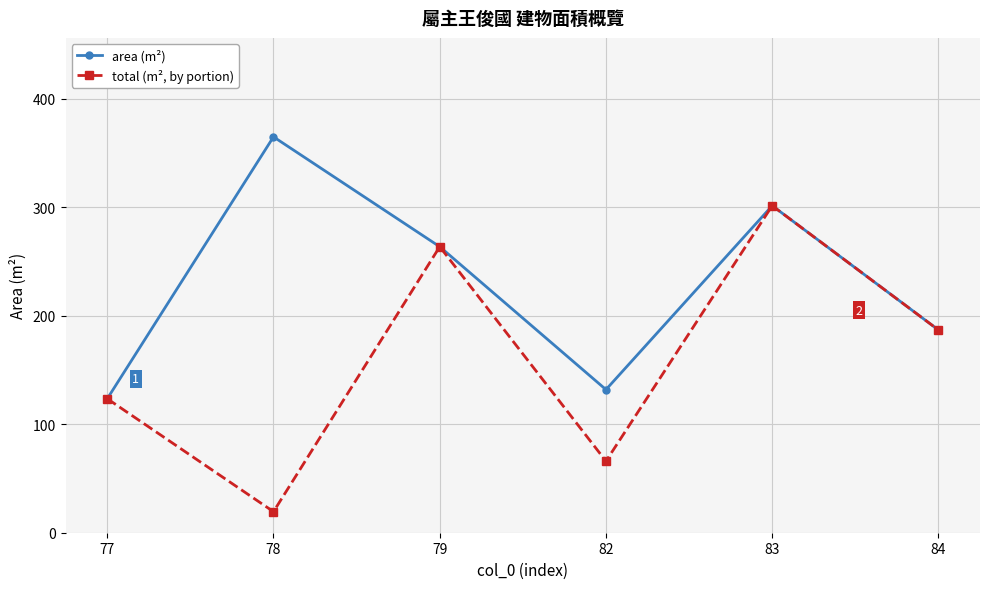

Is this an area chart (filled region under the line)?

No